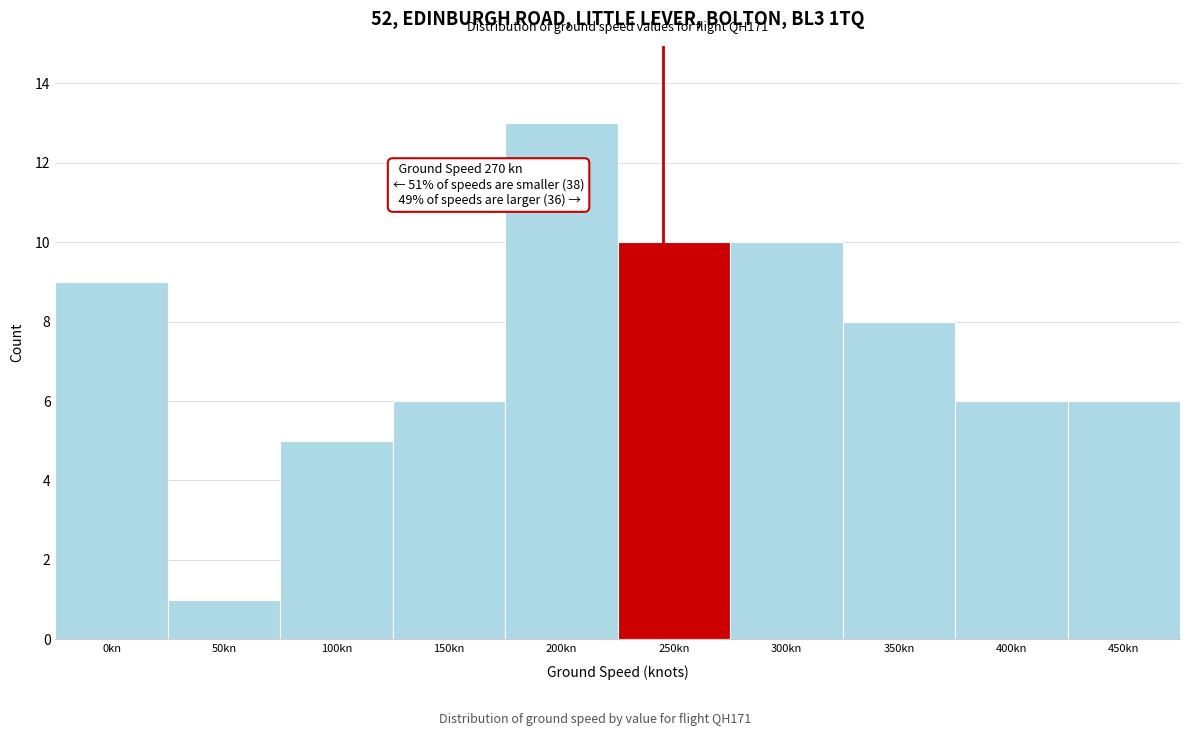

Reading right to left, what are all the values shown in this chart?

6	6	8	10	10	13	6	5	1	9